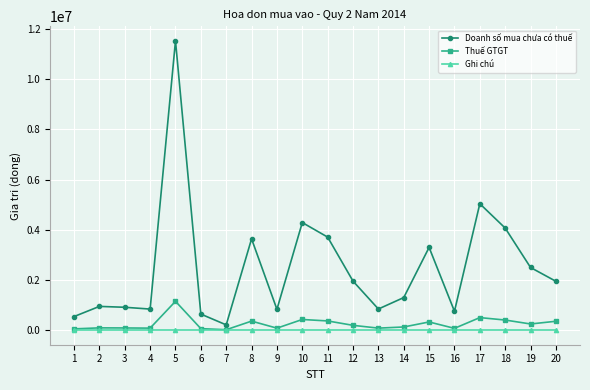

Is the value of Thuế GTGT at 10 greater than the value of Doanh số mua chưa có thuế at 15?

No